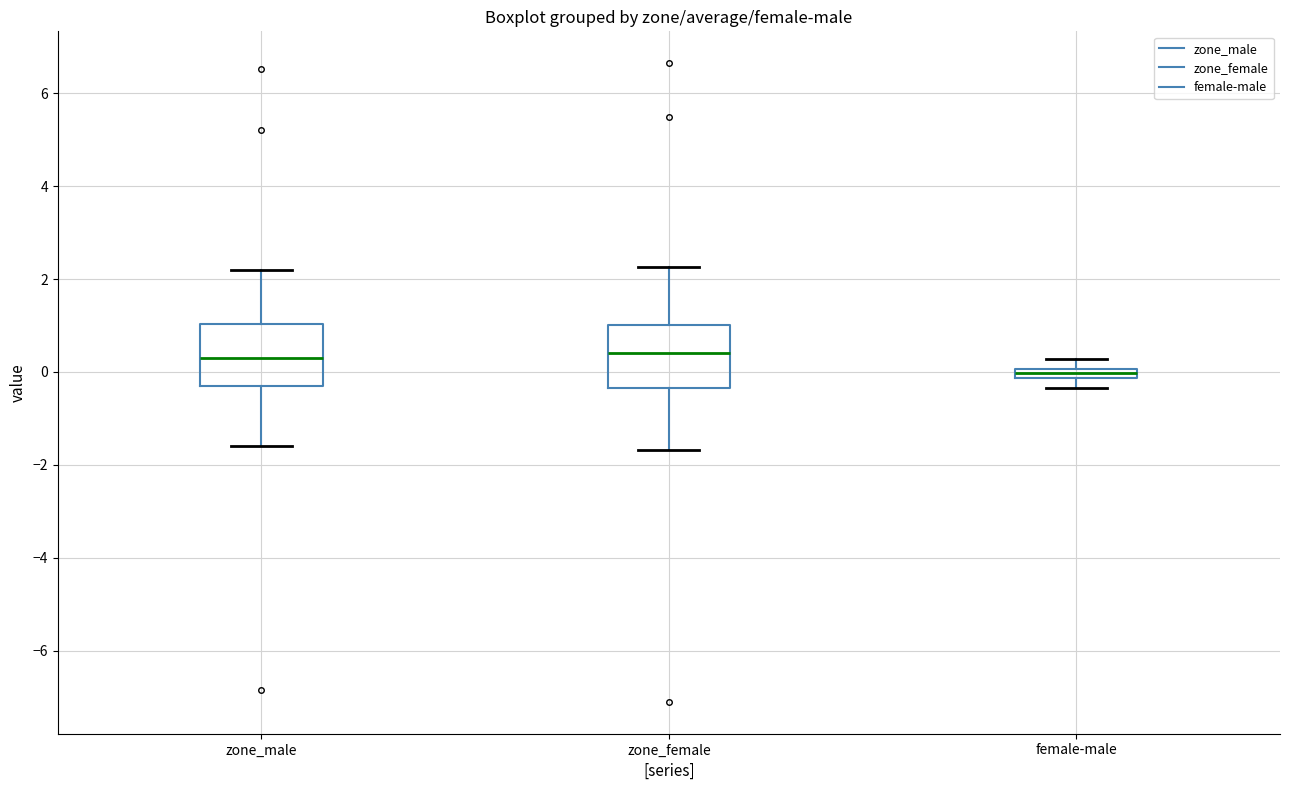

Where is the lower edge of the box for zone_male on the y-axis? The values are not printed on the chart, so give them approximately, as read against the axis.

-0.2